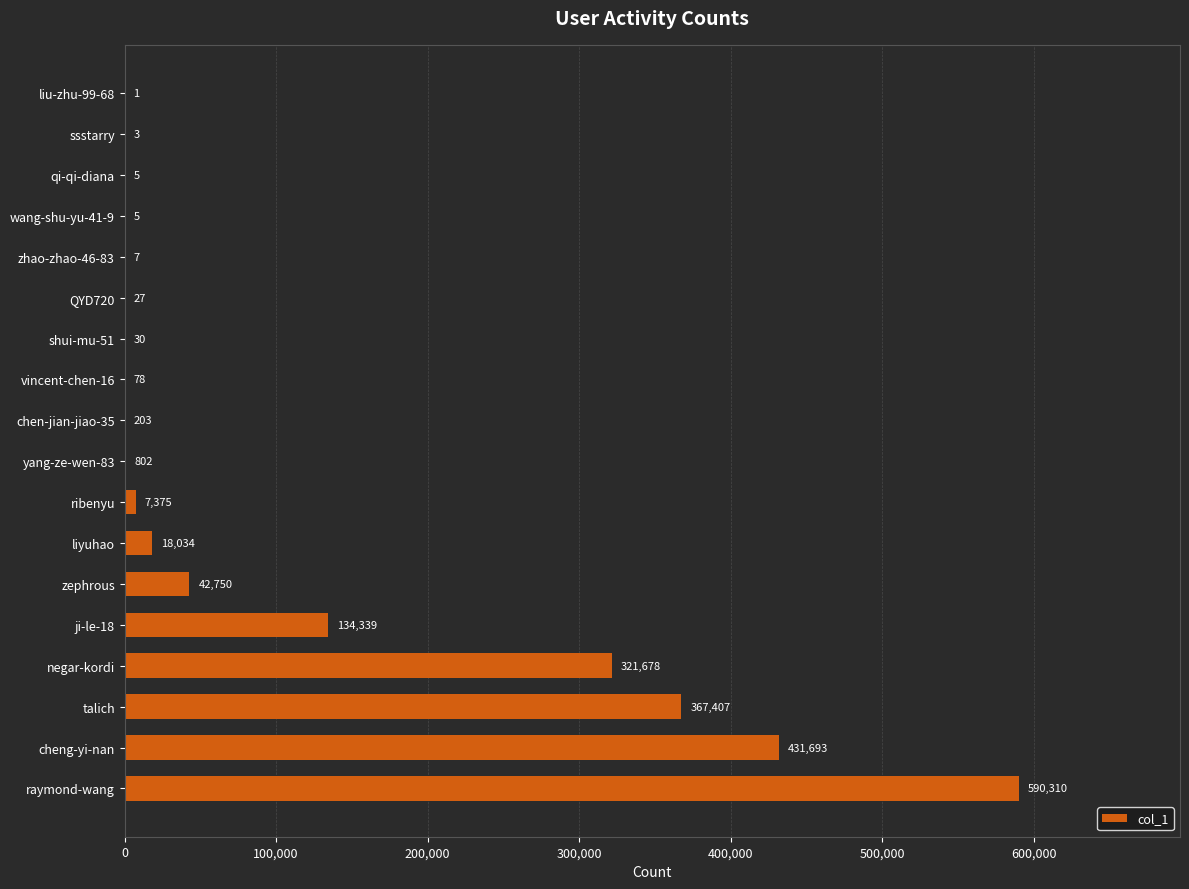

True or false: the data shows 802 at yang-ze-wen-83.

True